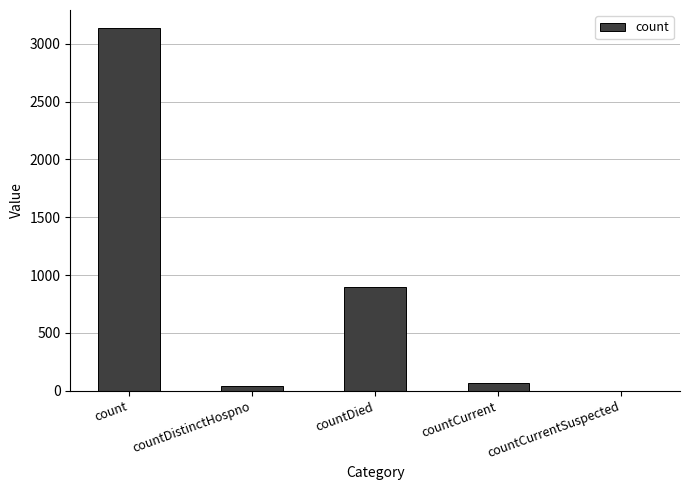

What is the change in value from count to countCurrentSuspected?

-3135